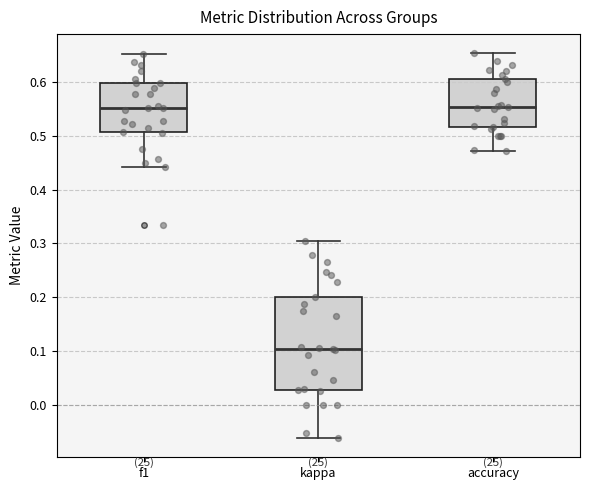

Which box's median line is the lowest?

kappa